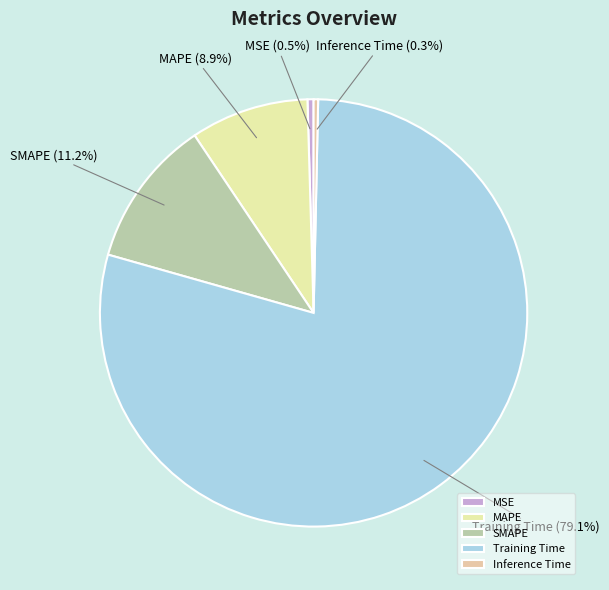

What portion of the pie excludes MAPE?

91.1%